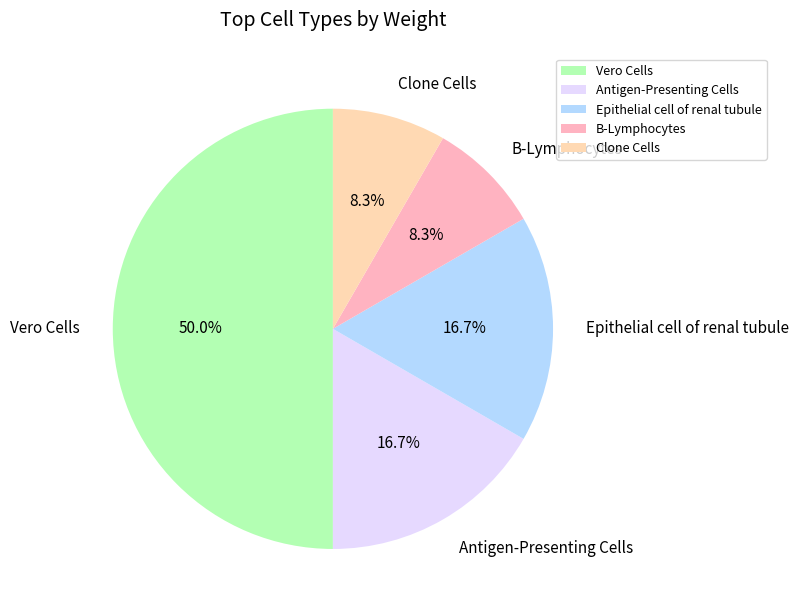

What percentage is the Epithelial cell of renal tubule slice, to the nearest percent?

17%